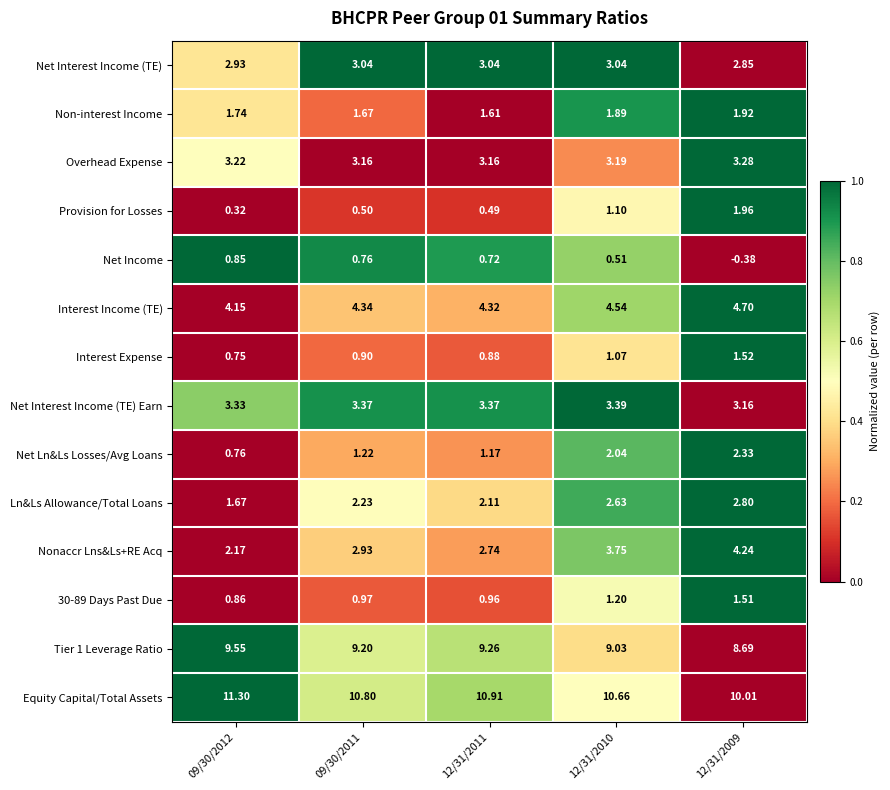

Which series has the largest total across all categories?

Equity Capital/Total Assets